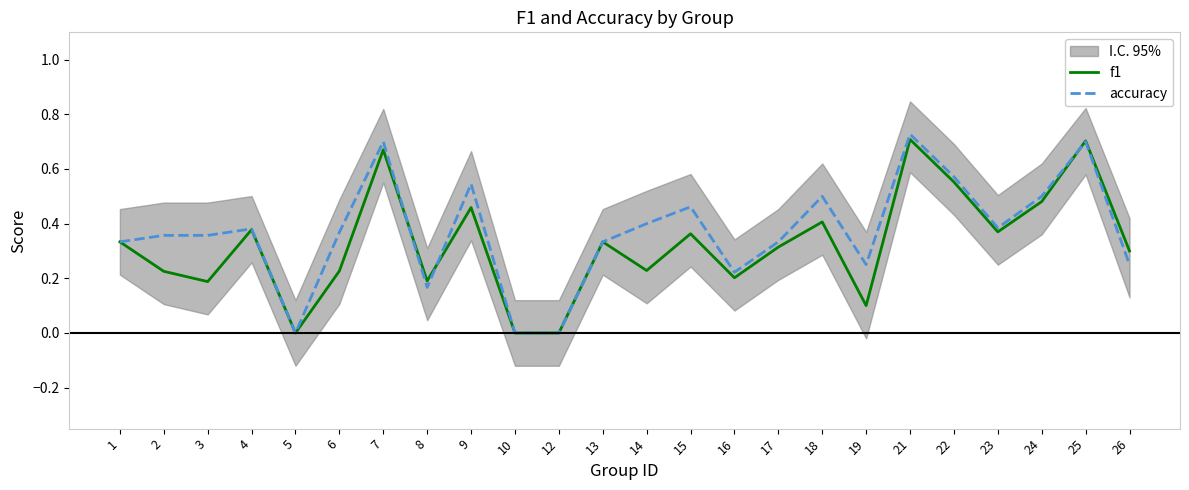

What is the difference between the highest and lowest values at 2?

0.1